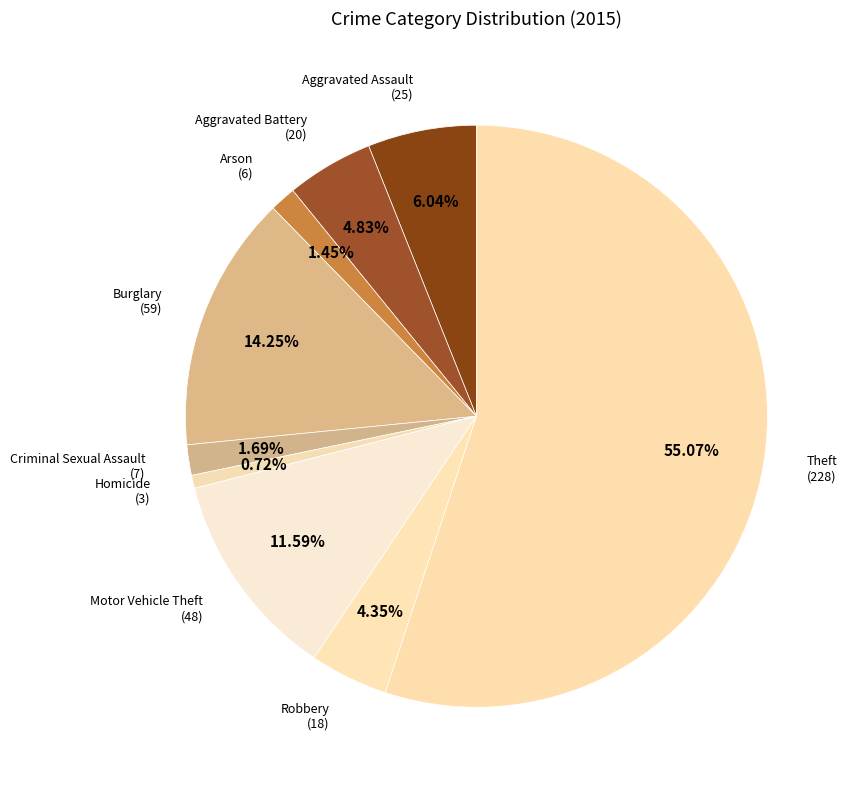

Rank the categories by value from highest to lowest.

Theft, Burglary, Motor Vehicle Theft, Aggravated Assault, Aggravated Battery, Robbery, Criminal Sexual Assault, Arson, Homicide